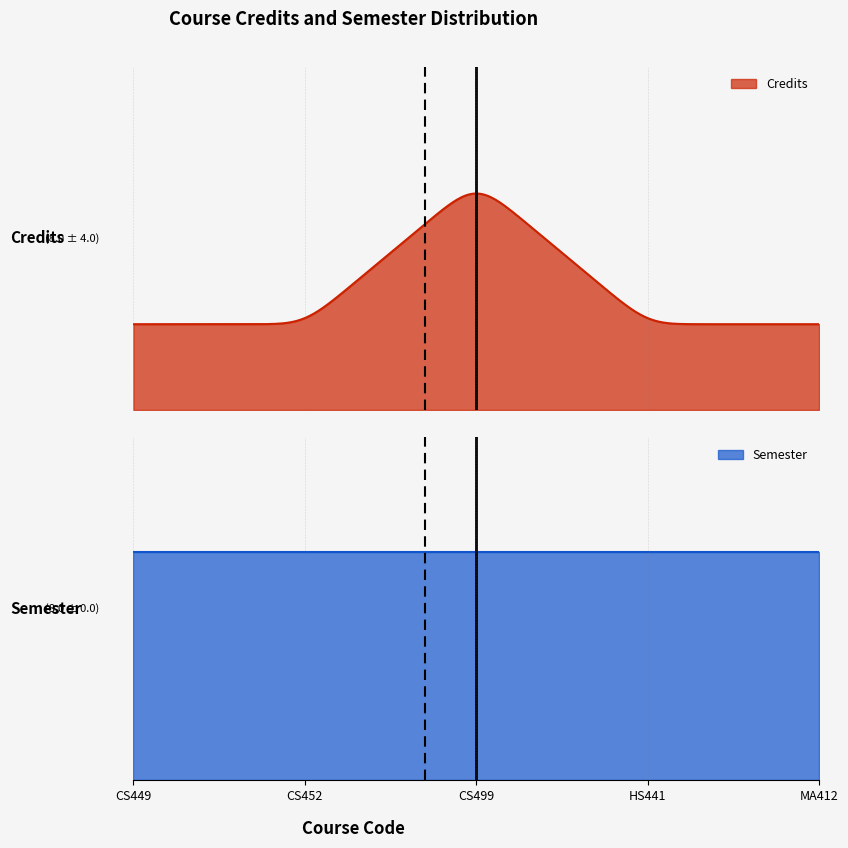

What are all the series names shown in the legend?

Credits, Semester